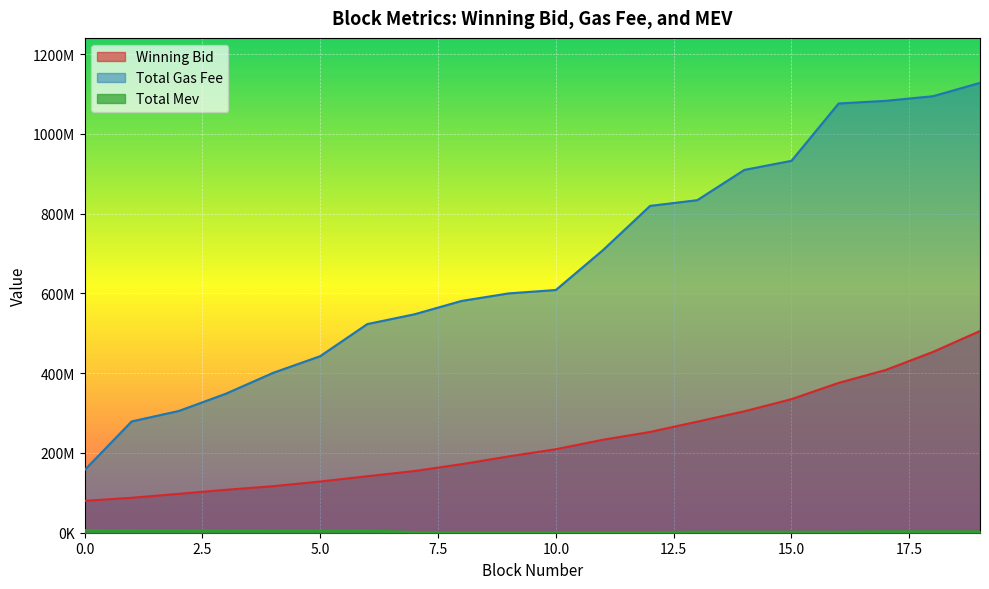

Is the value of total_mev at 3 greater than the value of winning_bid at 1?

No